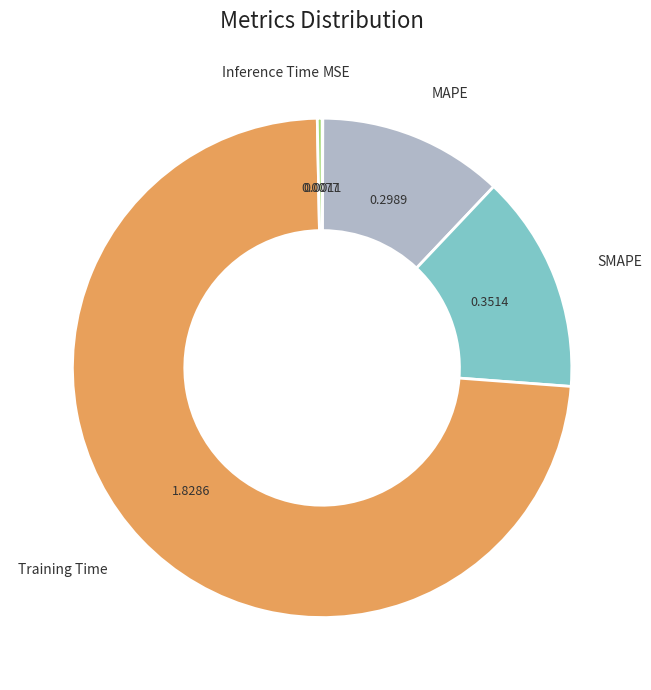

True or false: MAPE accounts for 27% of the total.

False